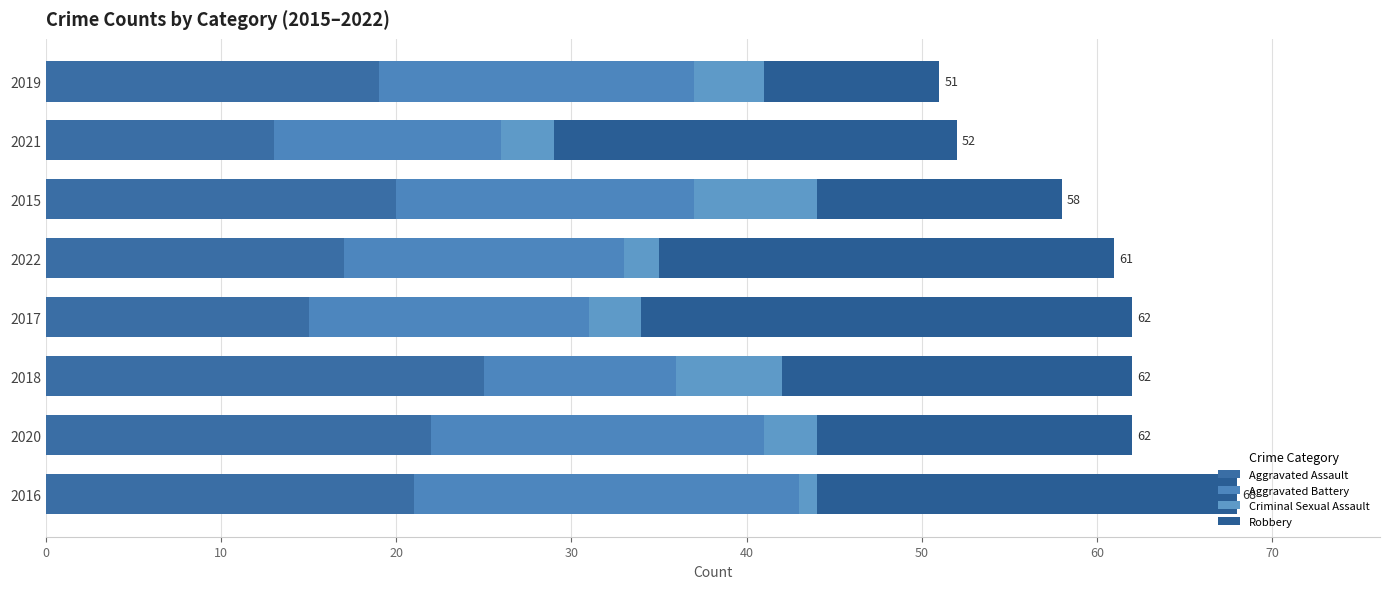

How many distinct data groups are displayed?

4